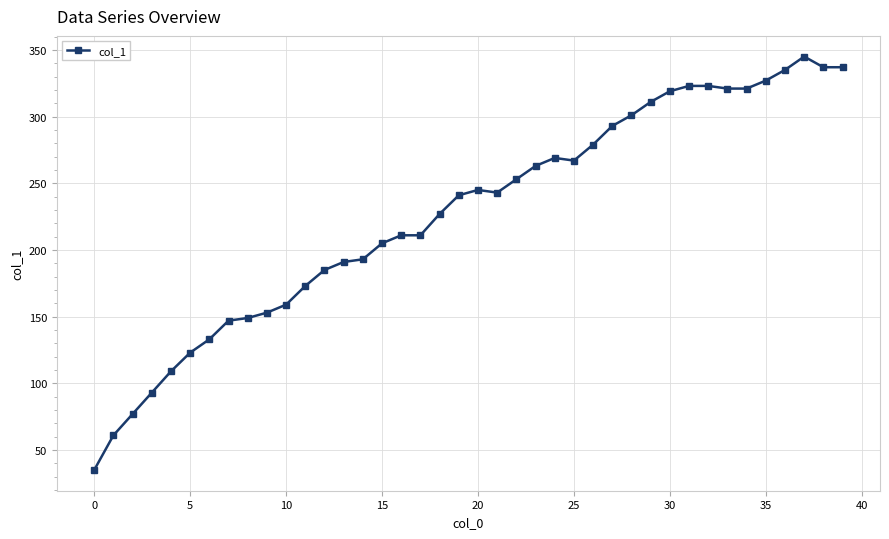

What is the sum of all values?

9088